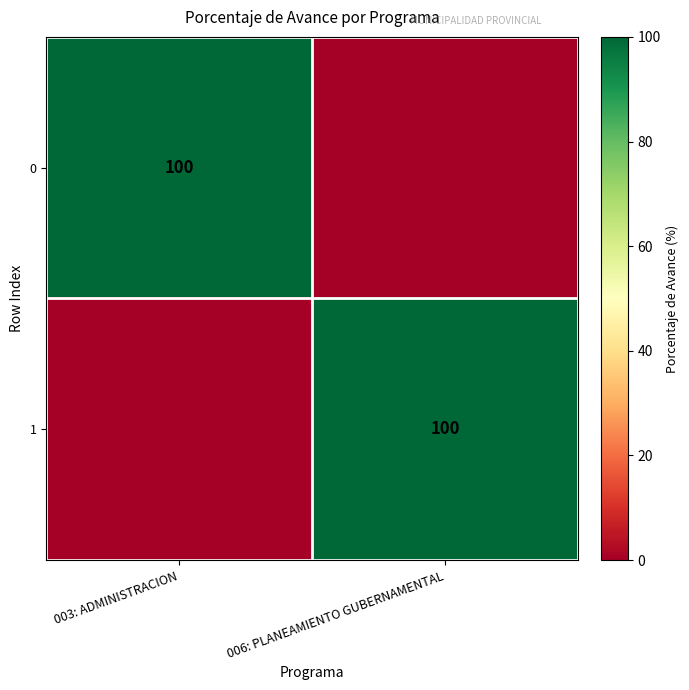

True or false: 0 has a value of 100 at 003: ADMINISTRACION.

True